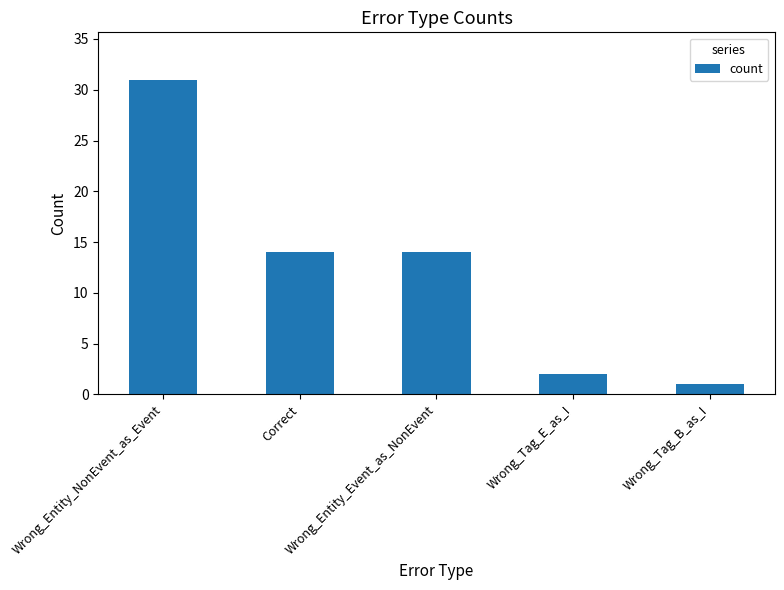

Which has a higher value, Wrong_Entity_NonEvent_as_Event or Wrong_Entity_Event_as_NonEvent?

Wrong_Entity_NonEvent_as_Event